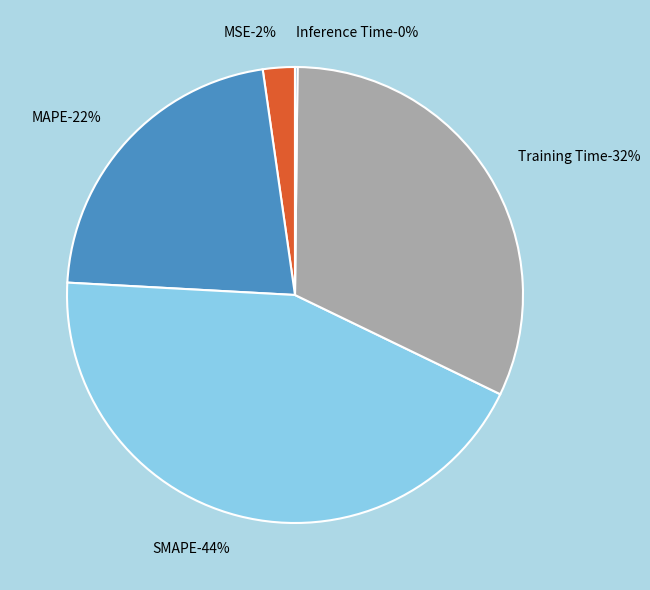

Does MAPE represent more than half of the total?

No